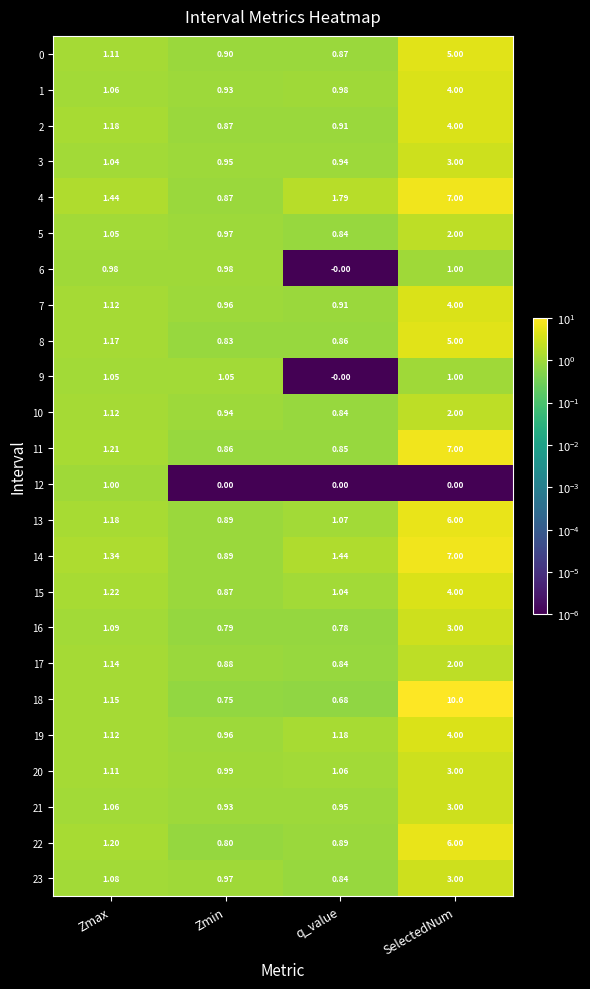

Is the value of 5 at q_value greater than the value of 8 at Zmin?

Yes